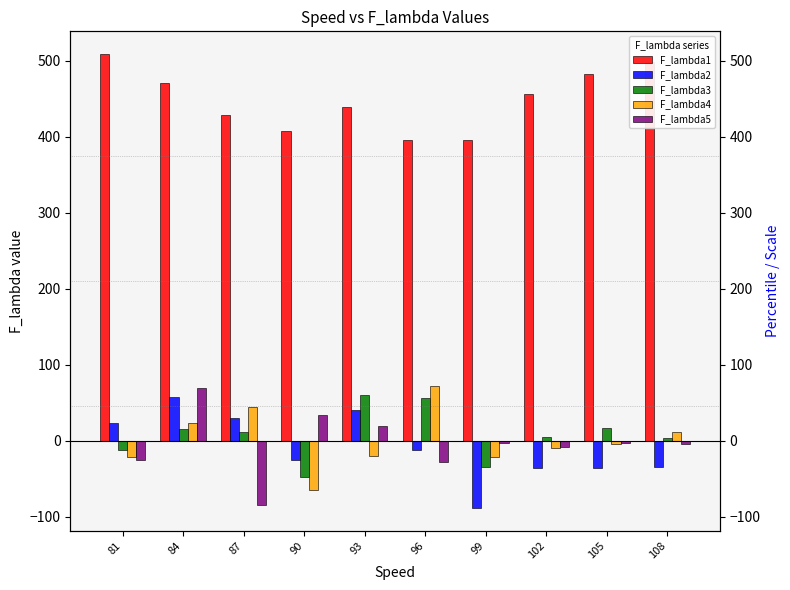

Is it true that F_lambda1 equals 396.1 at 96?

True